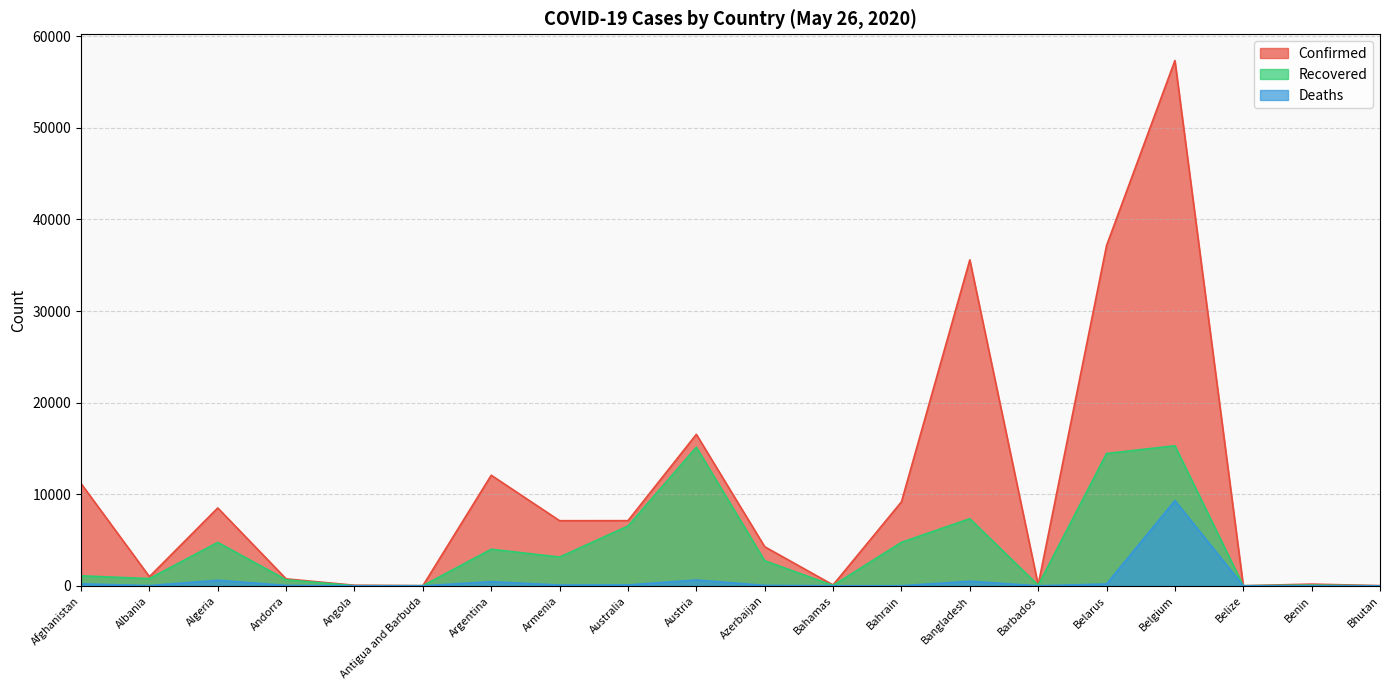

At which label is Confirmed closest to 28680?

Bangladesh